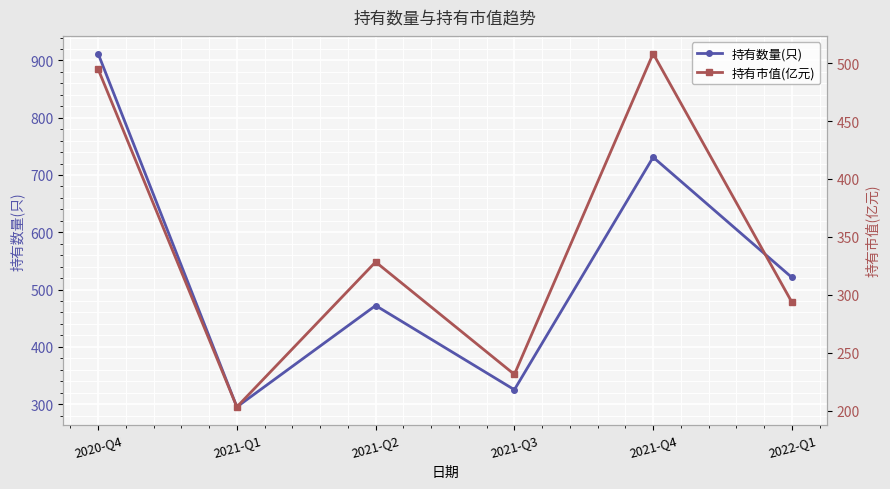

What position from the left is 2021-Q3?

4